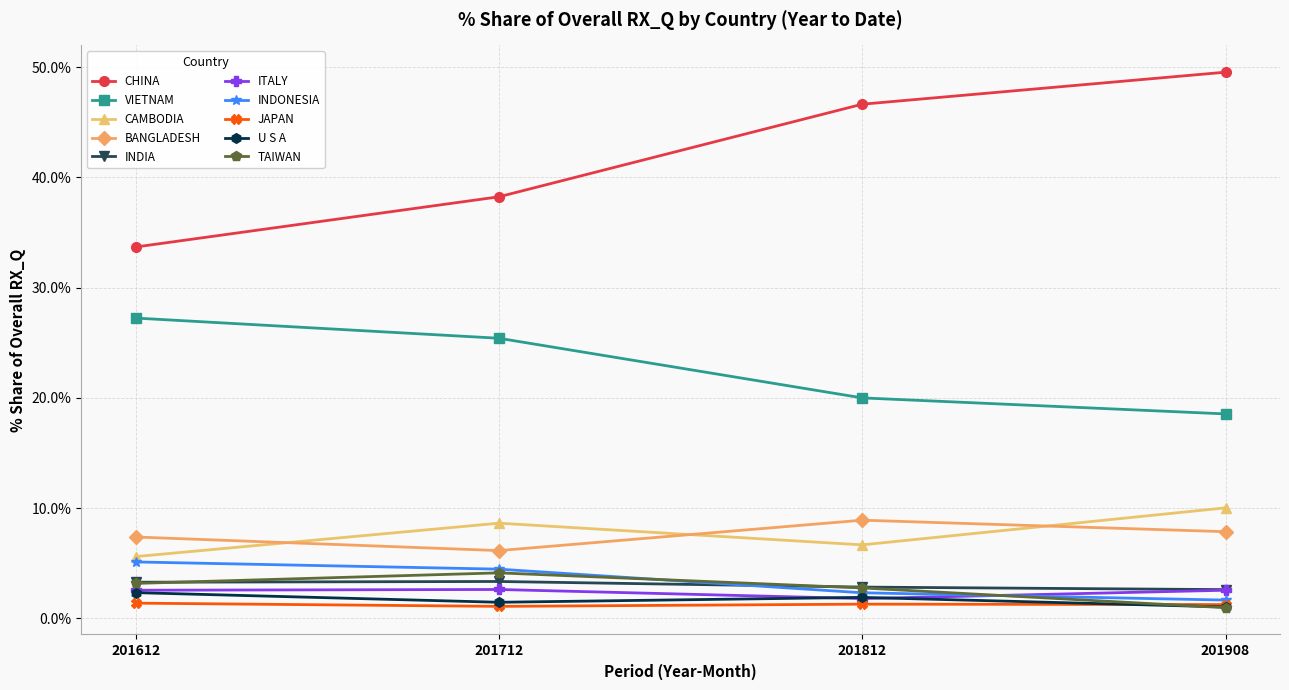

How many distinct data groups are displayed?

10